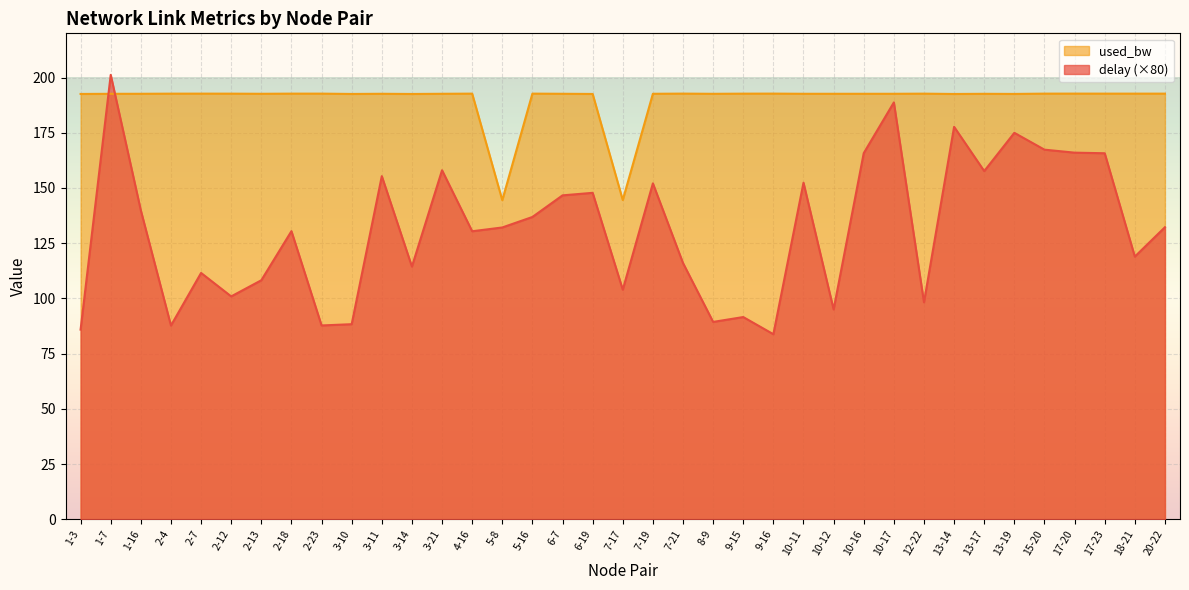

What is the difference between the used_bw values at 2-12 and 3-21?

0.1